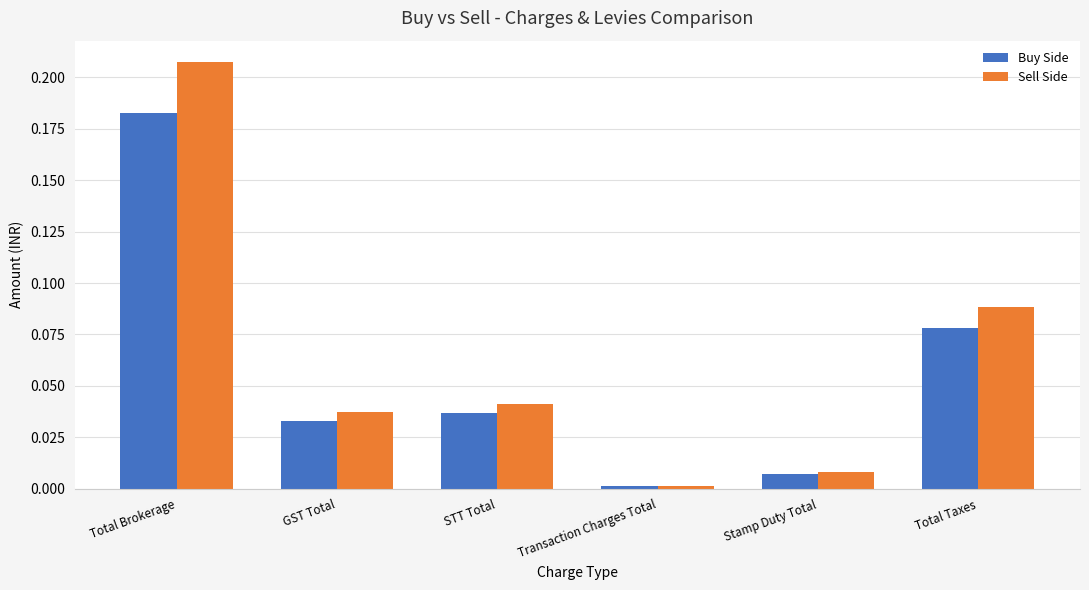

The value of Sell Side at Total Brokerage is 0.3. True or false?

False